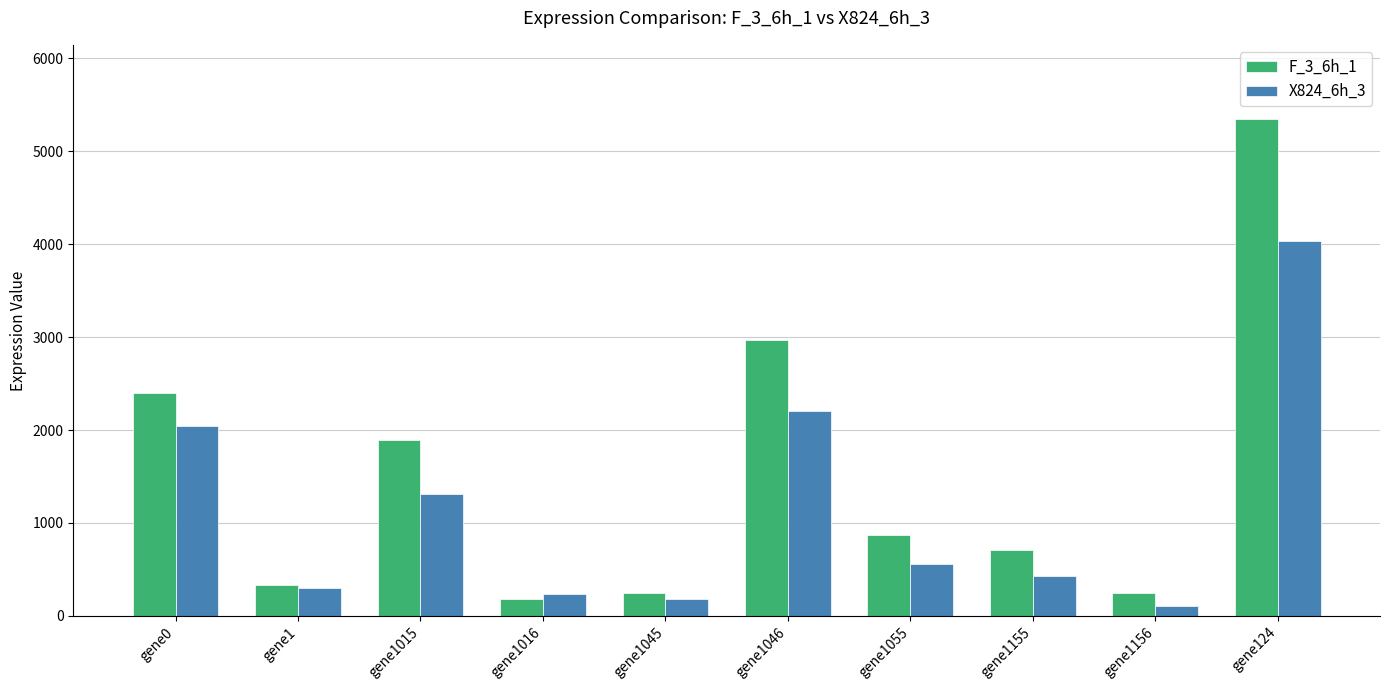

What is the difference between the maximum and minimum values in the F_3_6h_1 series?

5155.6